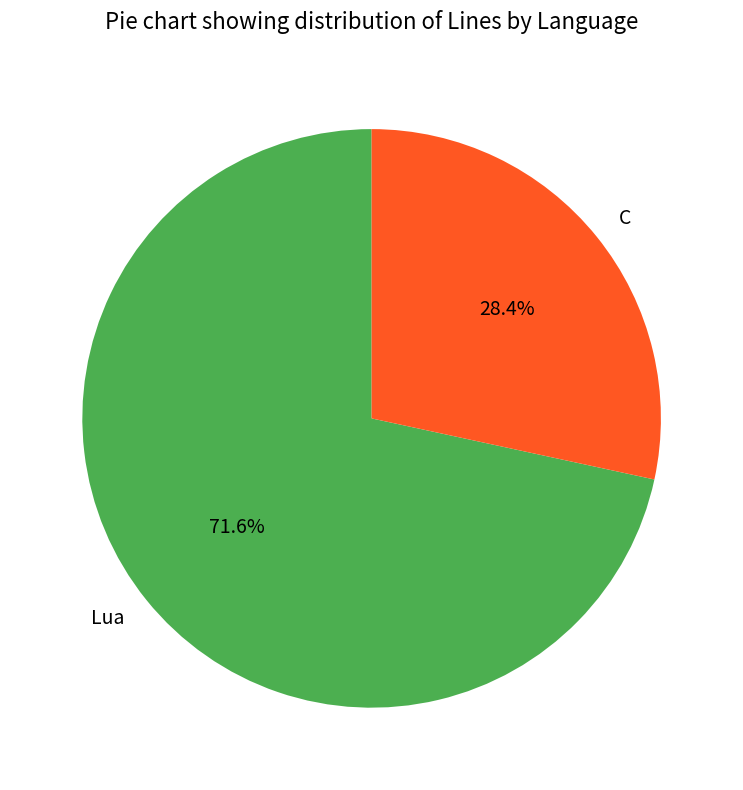

What percentage is the Lua slice, to the nearest percent?

72%